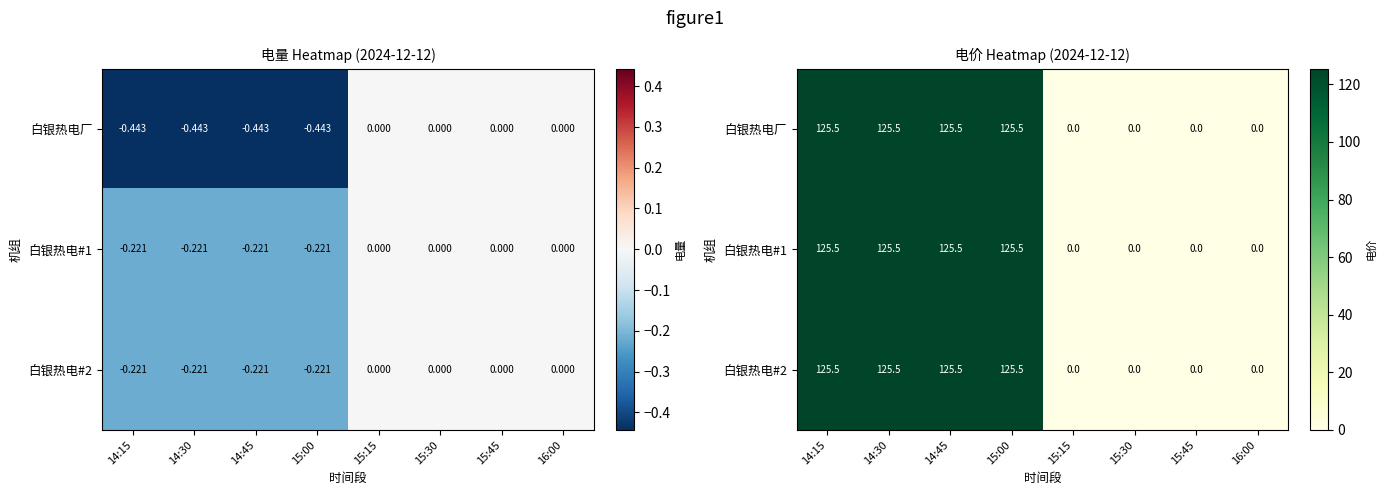

What is the average value of the 白银热电#2 series?

62.8